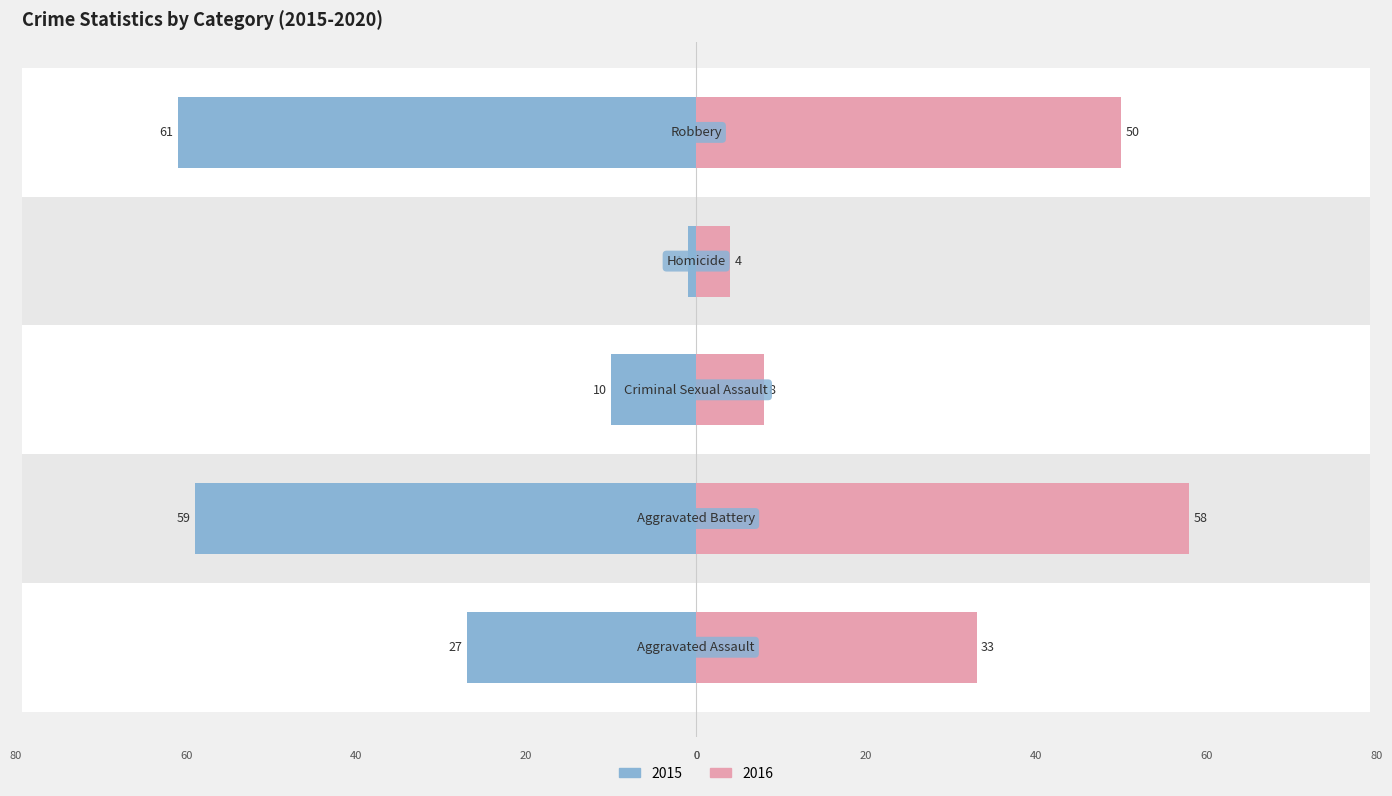

What position from the right is Criminal Sexual Assault?

3